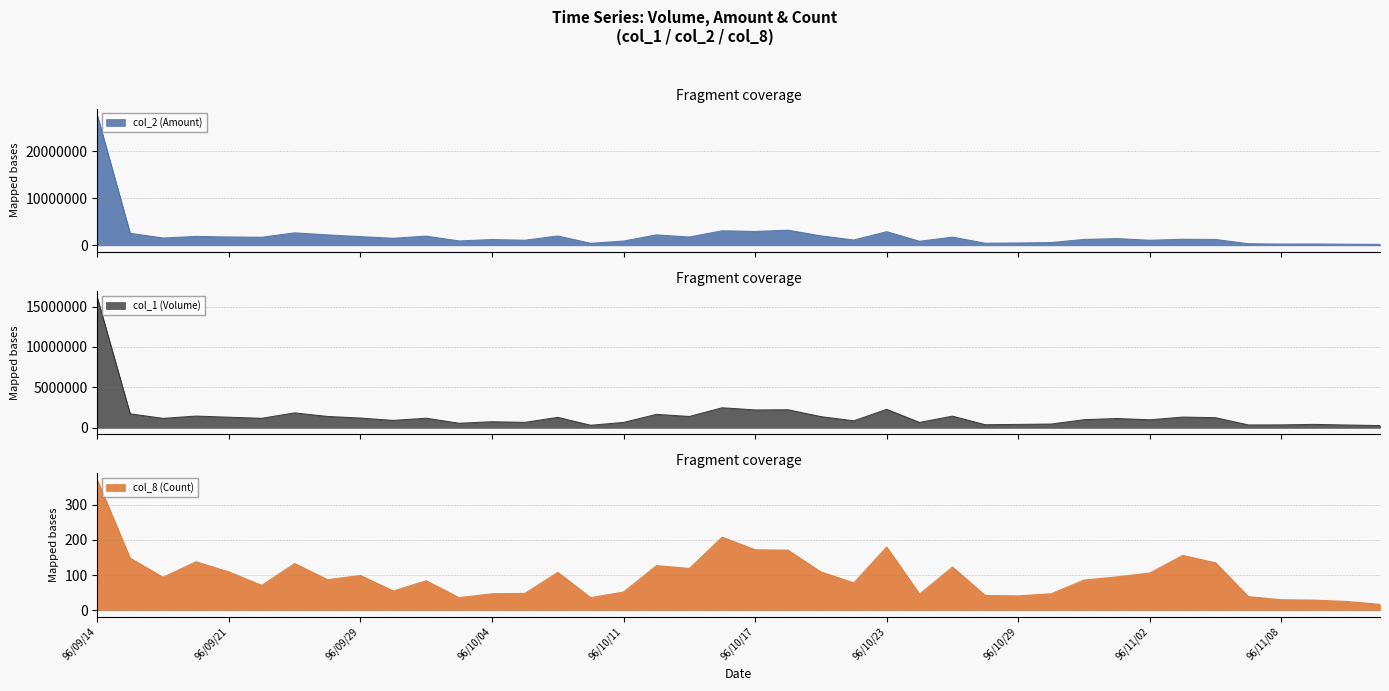

Which series has the largest total across all categories?

col_2 (Amount)